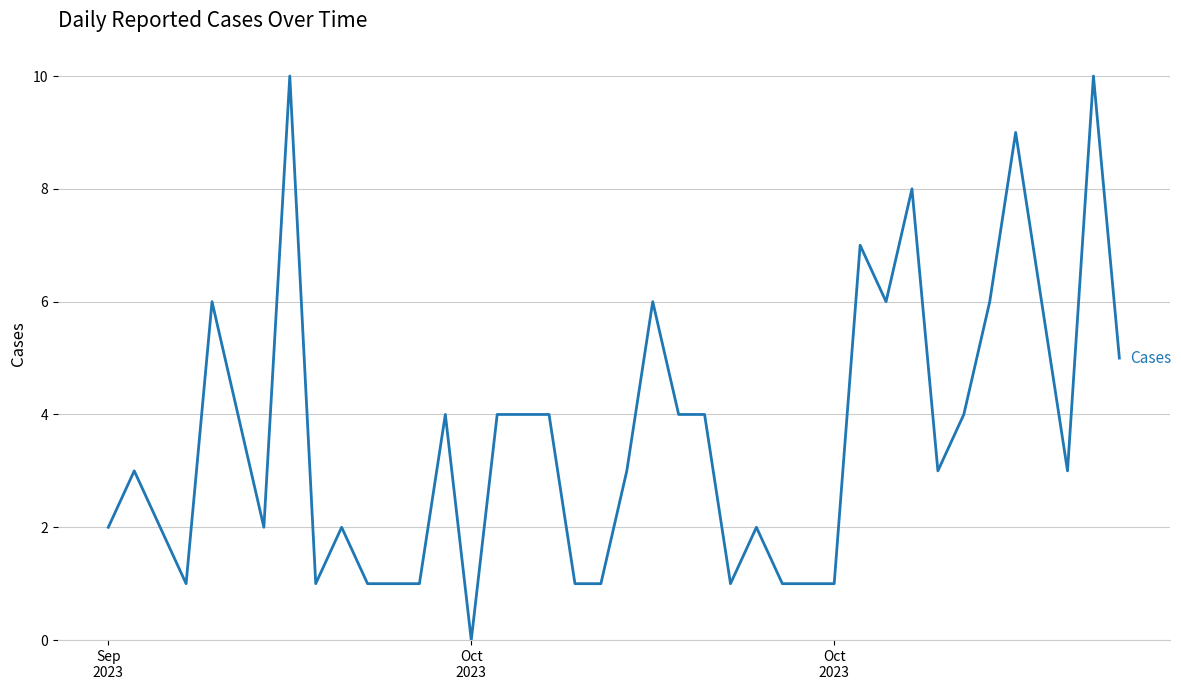

What is the greatest value displayed?

10